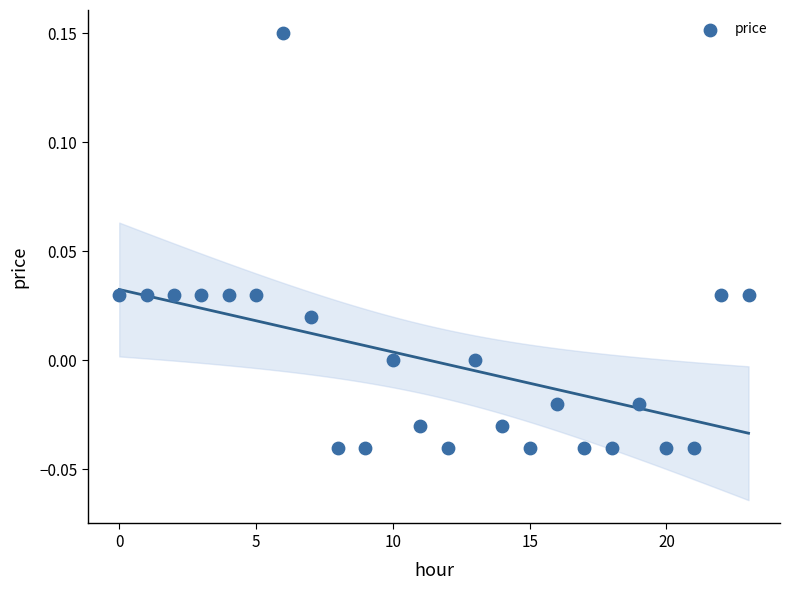

How many points are shown in the scatter plot?

24